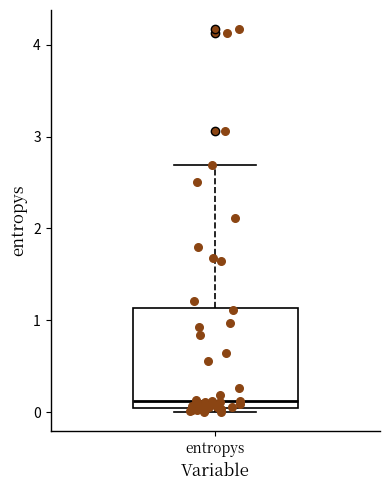

Where is the lower edge of the box for entropys on the y-axis? The values are not printed on the chart, so give them approximately, as read against the axis.

0.1